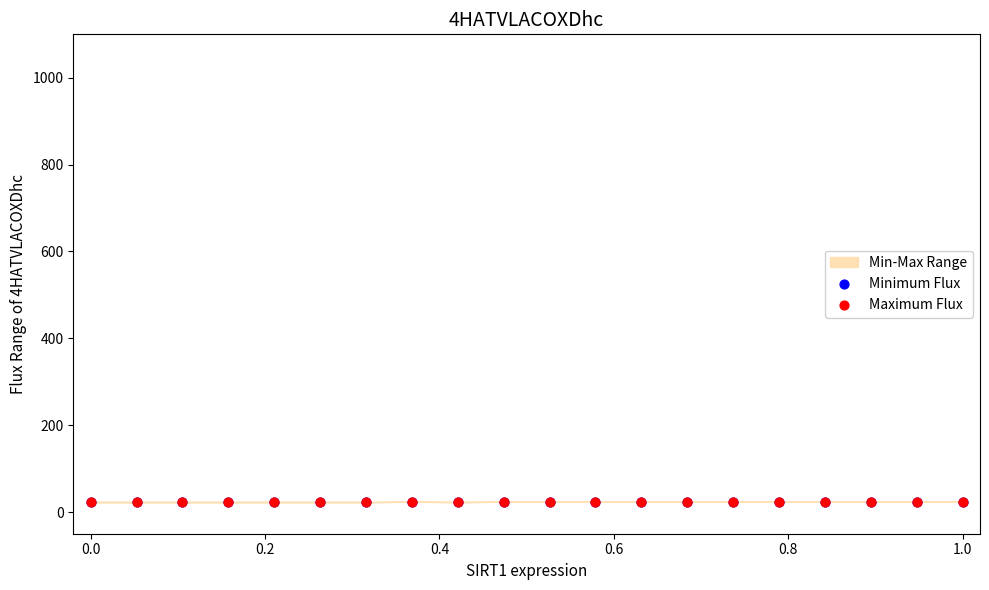

Which series has the largest Y range (max minus min)?

Minimum Flux